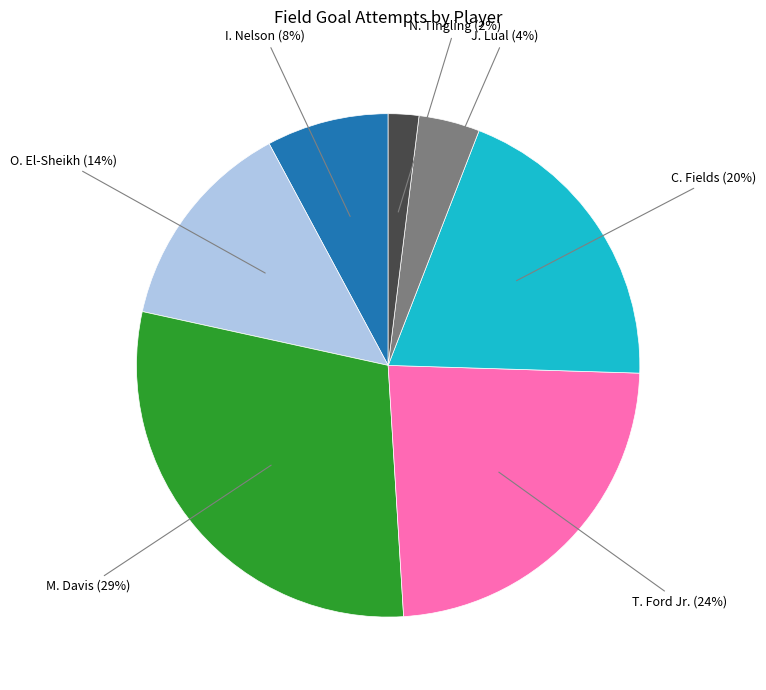

To the nearest percent, what is the difference between the largest and smallest slice percentages?

27%